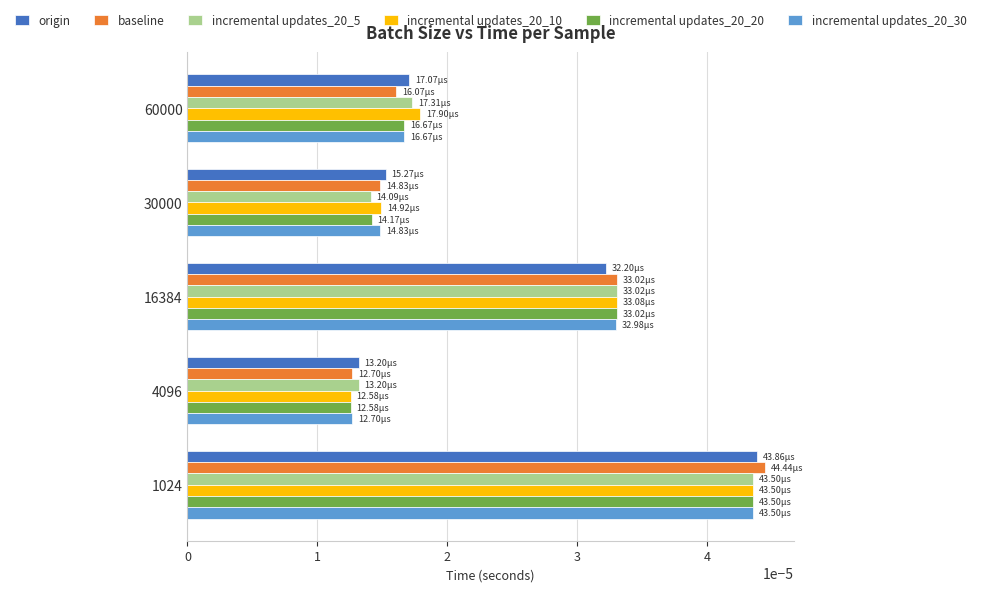

Which category has the lowest value in the incremental updates_20_20 series?

4096